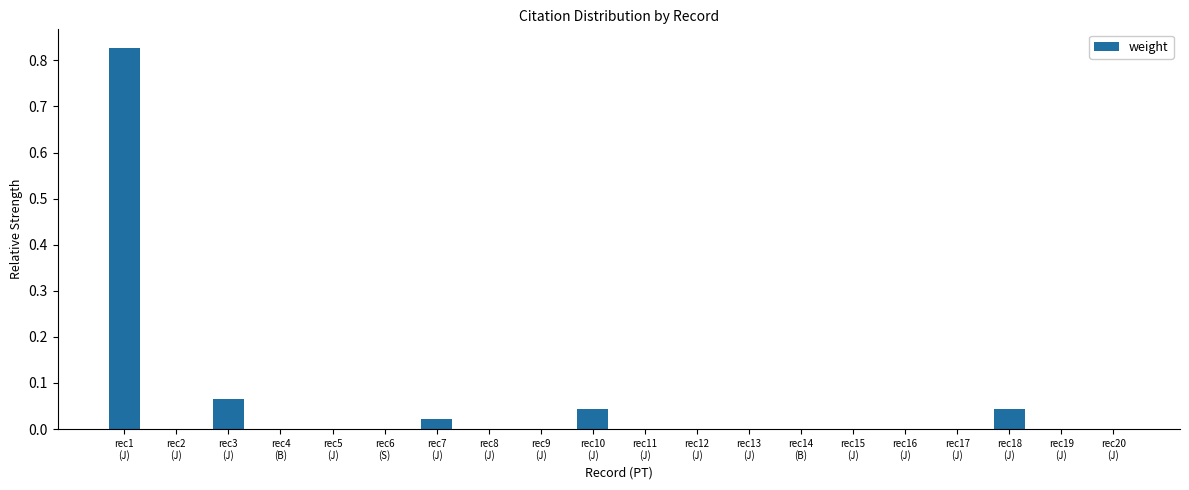

What is the sum of all values?

1.0